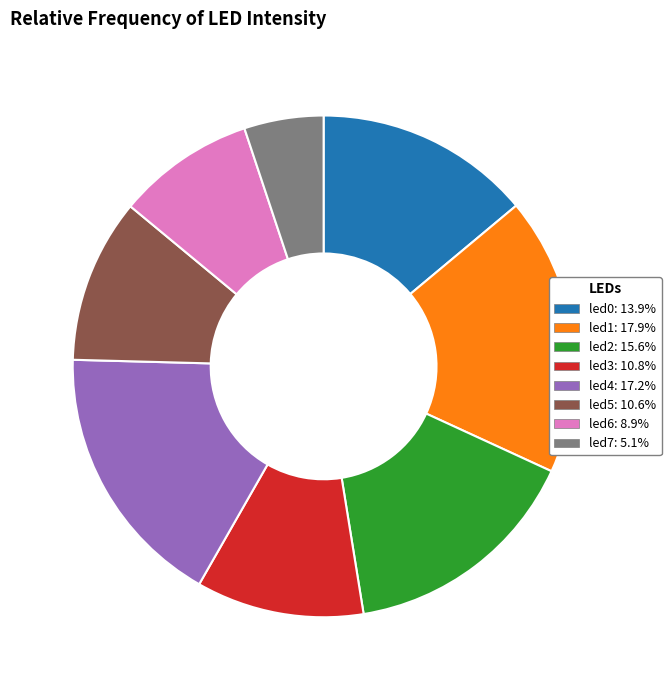

Which has a higher value, led6 or led1?

led1